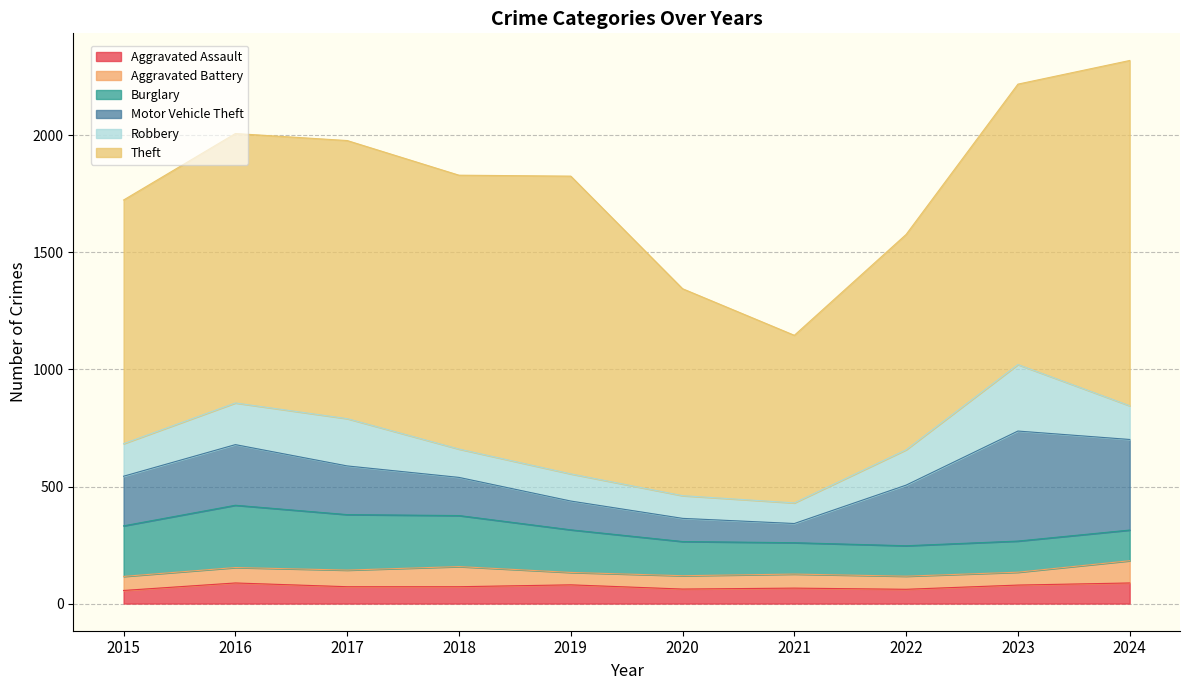

What is the sum of all Burglary values?

1793